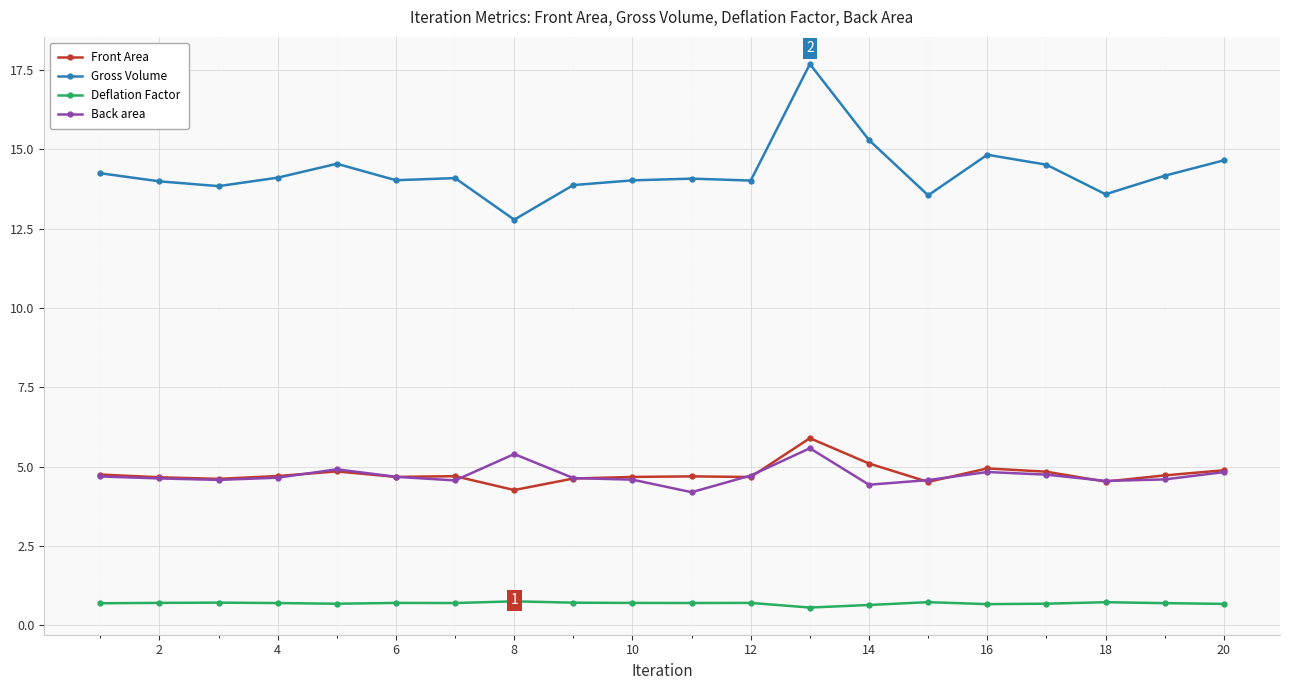

What is the difference between the second highest and minimum values in the Gross Volume series?

2.5